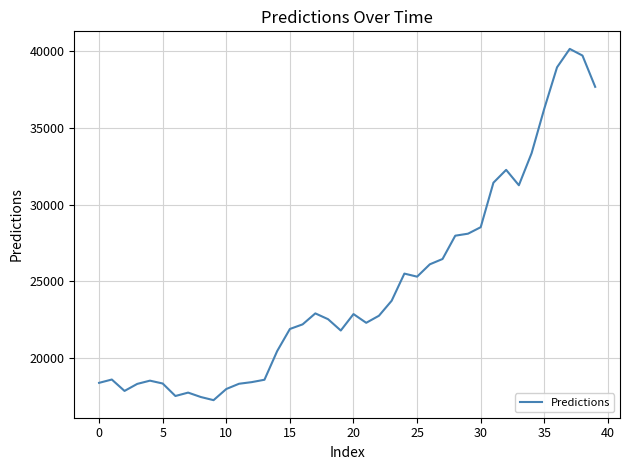

What is the difference between the maximum and minimum values?

22867.6